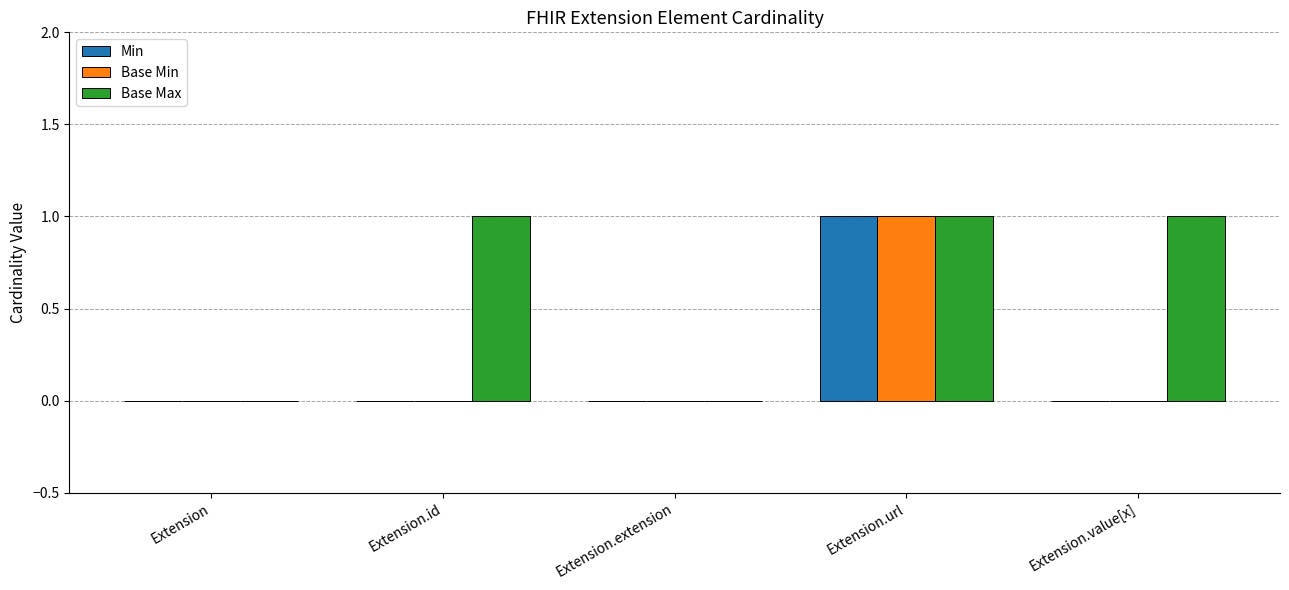

Is the value of Base Min at Extension.url greater than the value of Min at Extension?

Yes